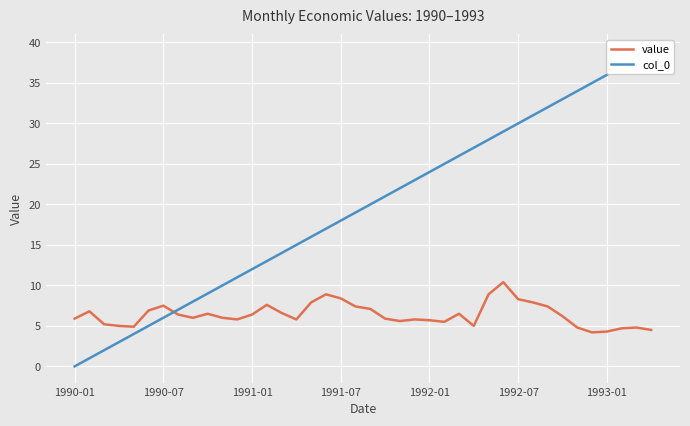

How many data points does each series have?

40